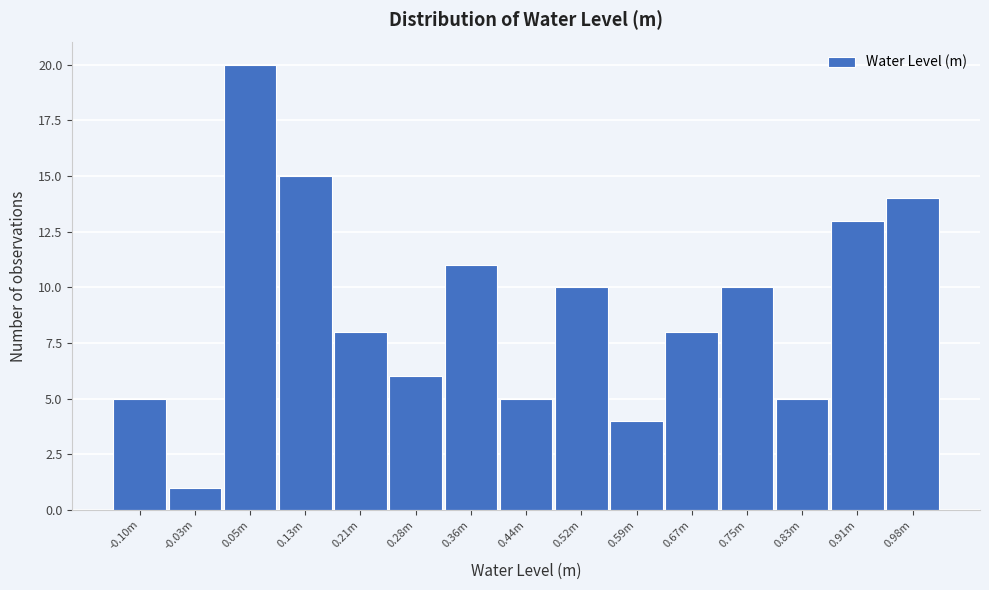

Reading left to right, transcribe all the data shown in this chart.

5	1	20	15	8	6	11	5	10	4	8	10	5	13	14